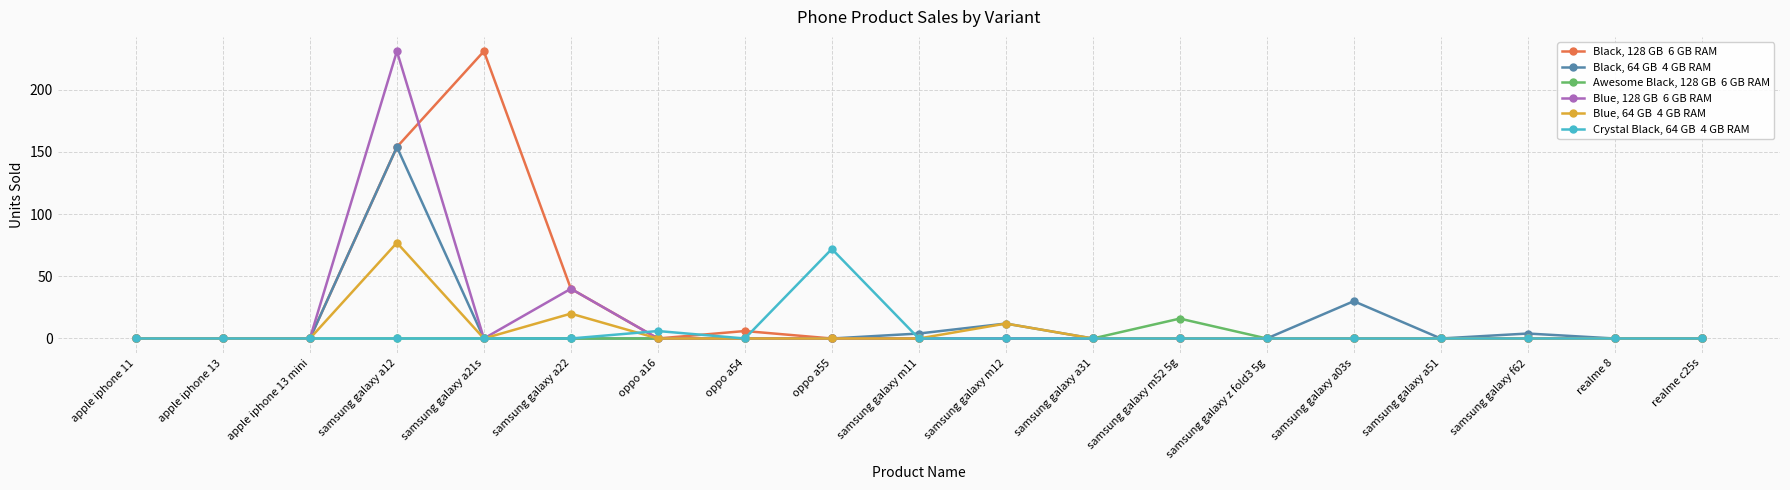

At which category is the sum across all series the highest?

samsung galaxy a12